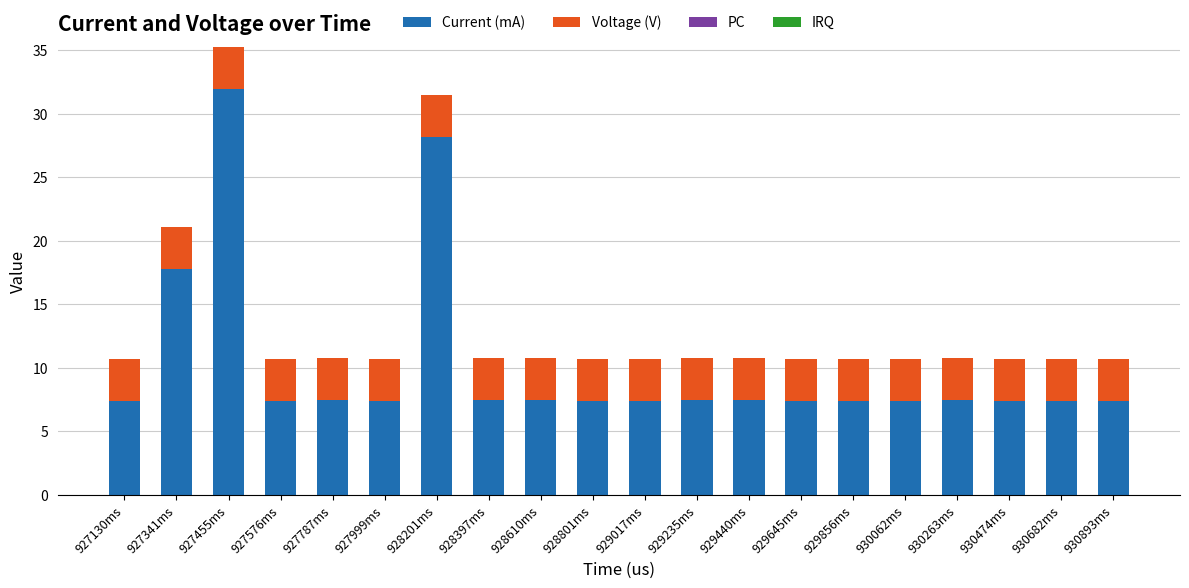

Read the Current (mA) value at 930893ms.

7.4